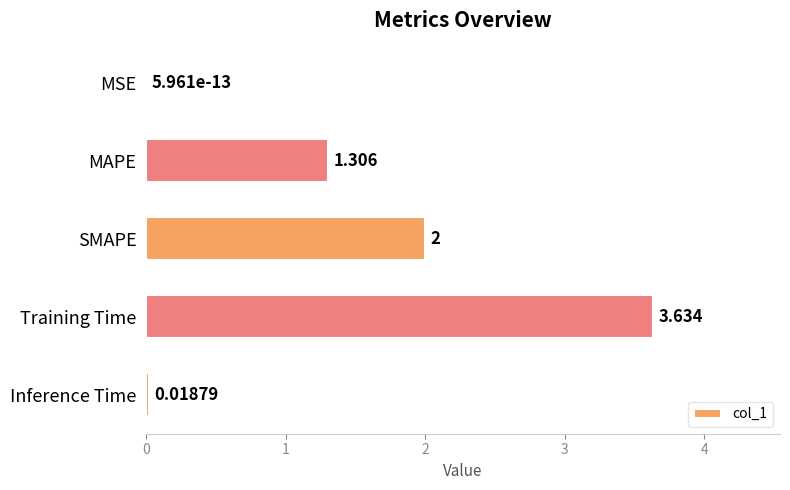

Between MSE and Inference Time, which is larger?

Inference Time